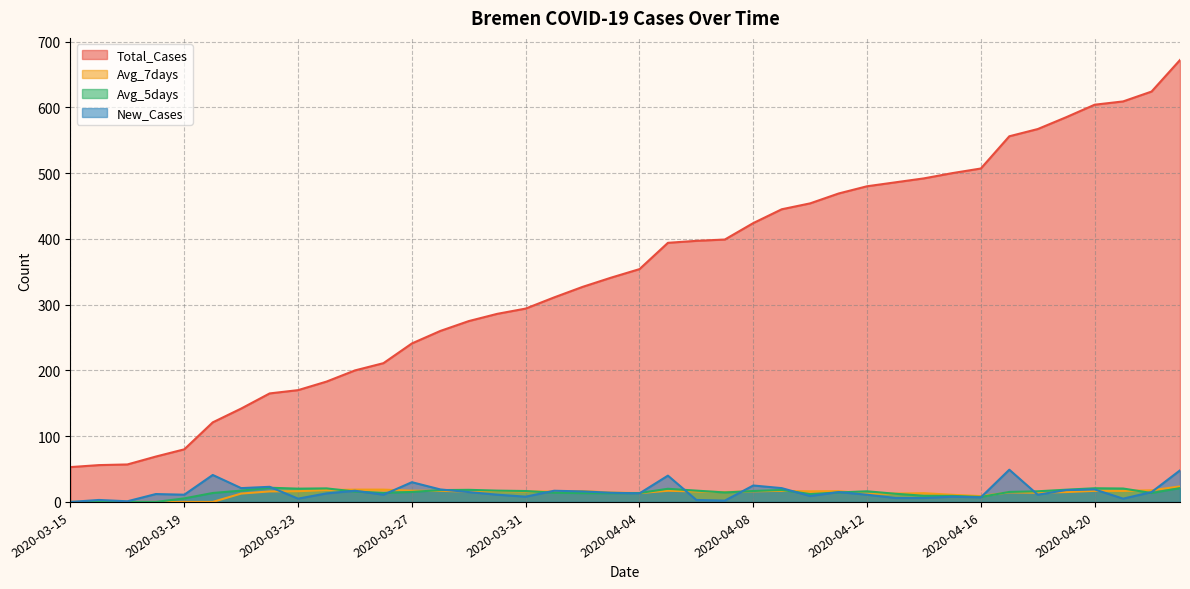

How many positive values does the Avg_5days series have?

36